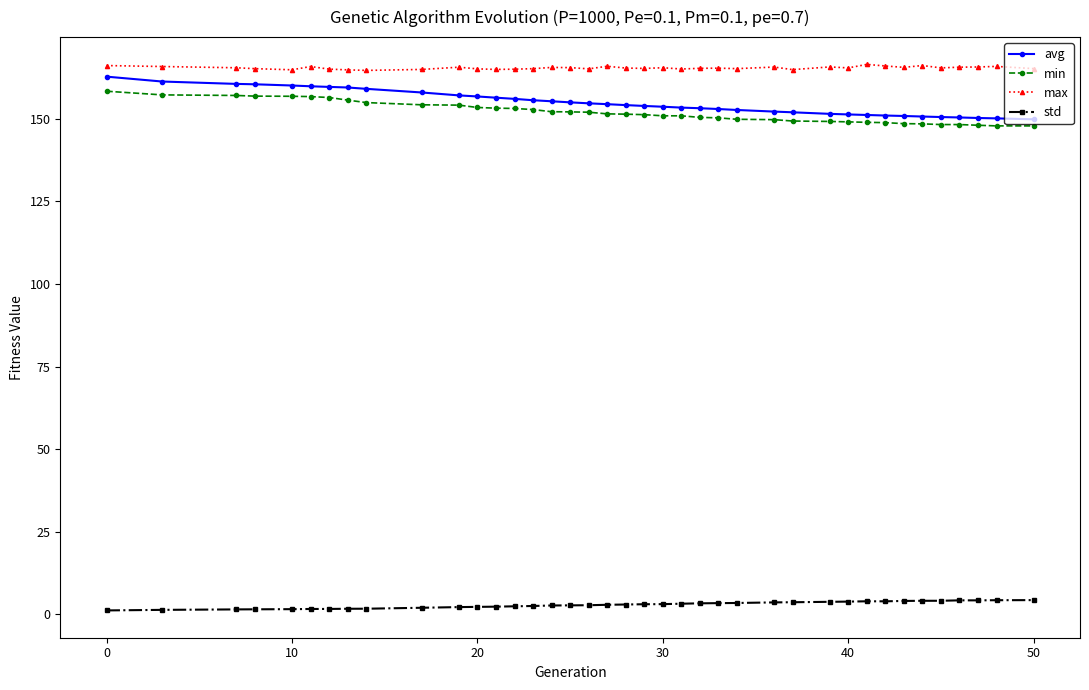

What is the difference between the maximum and minimum values in the min series?

10.5